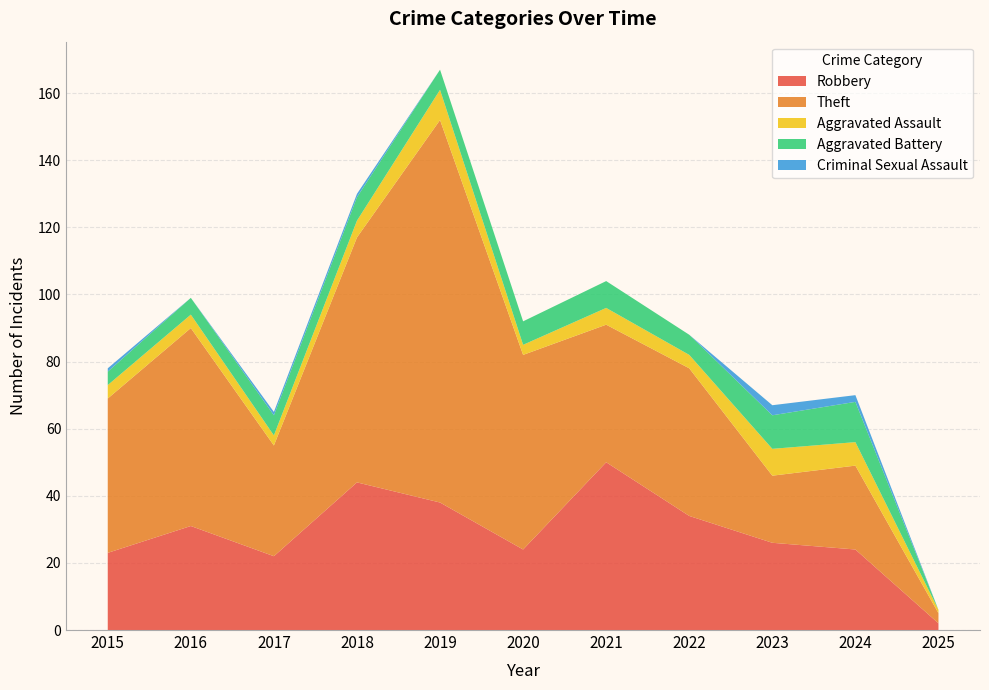

Reading left to right, transcribe all the data shown in this chart.

Robbery: 2015=23	2016=31	2017=22	2018=44	2019=38	2020=24	2021=50	2022=34	2023=26	2024=24	2025=2
Theft: 2015=46	2016=59	2017=33	2018=73	2019=114	2020=58	2021=41	2022=44	2023=20	2024=25	2025=3
Aggravated Assault: 2015=4	2016=4	2017=3	2018=5	2019=9	2020=3	2021=5	2022=4	2023=8	2024=7	2025=1
Aggravated Battery: 2015=4	2016=5	2017=6	2018=7	2019=6	2020=7	2021=8	2022=6	2023=10	2024=12	2025=0
Criminal Sexual Assault: 2015=1	2016=0	2017=1	2018=1	2019=0	2020=0	2021=0	2022=0	2023=3	2024=2	2025=0